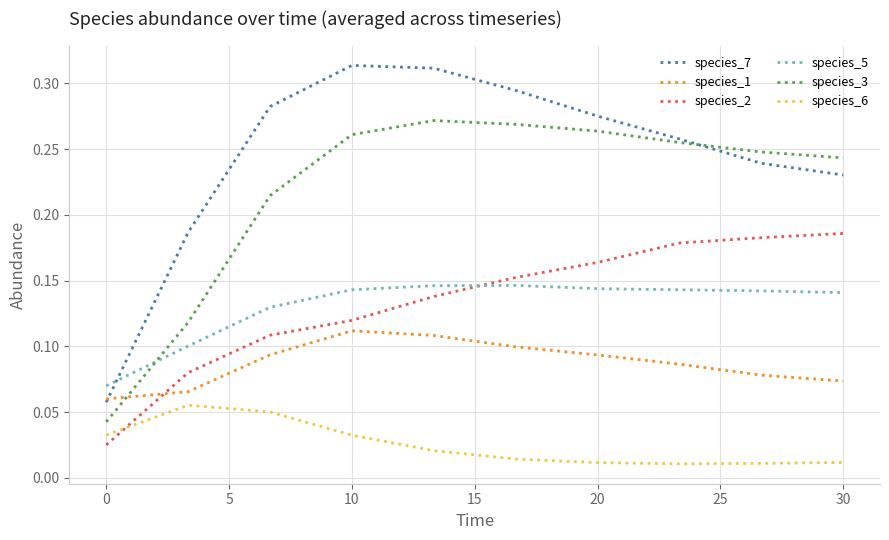

True or false: species_5 and species_1 intersect in this chart.

False